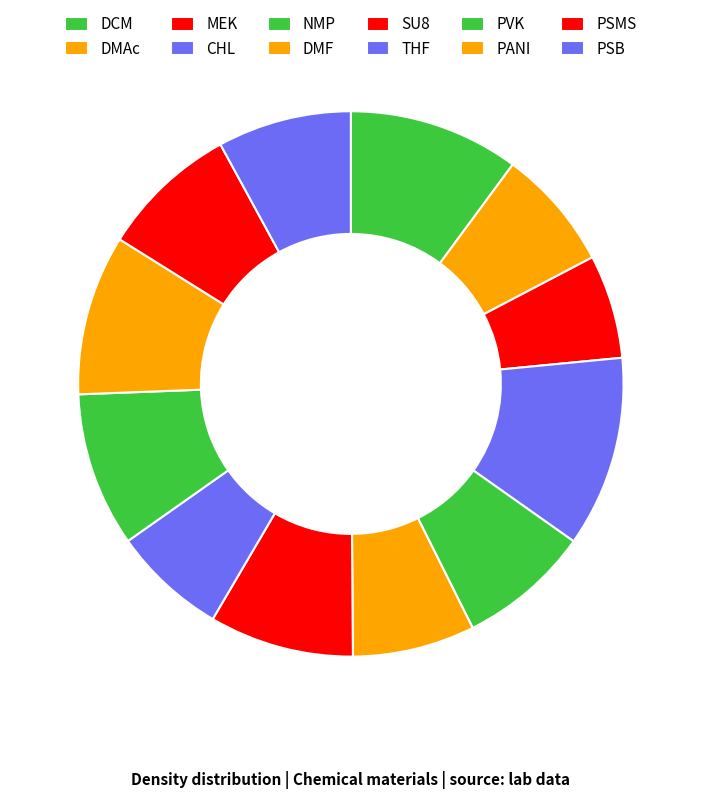

Do DMF and PVK together represent more than half of the pie?

No